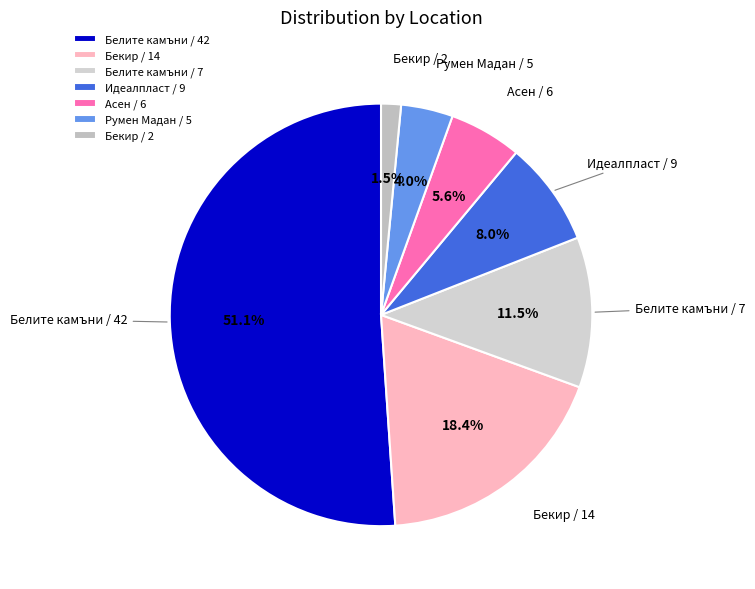

Count the number of slices in the pie.

7